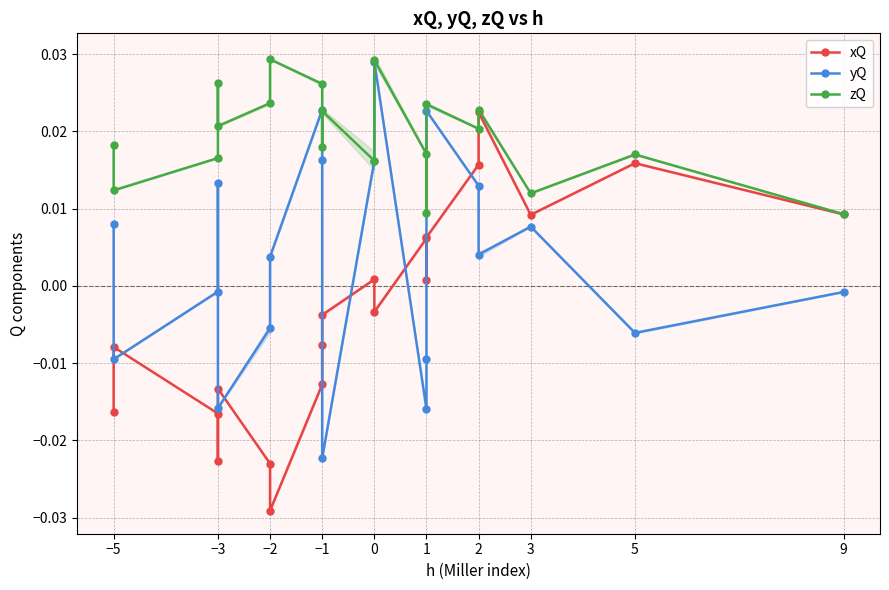

After their last crossing, which series has the higher values: yQ or xQ?

xQ